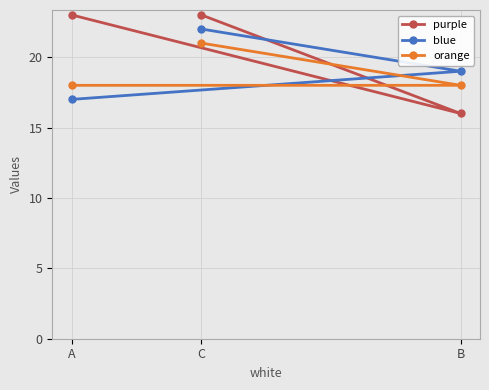

Does the chart have visible grid lines?

Yes